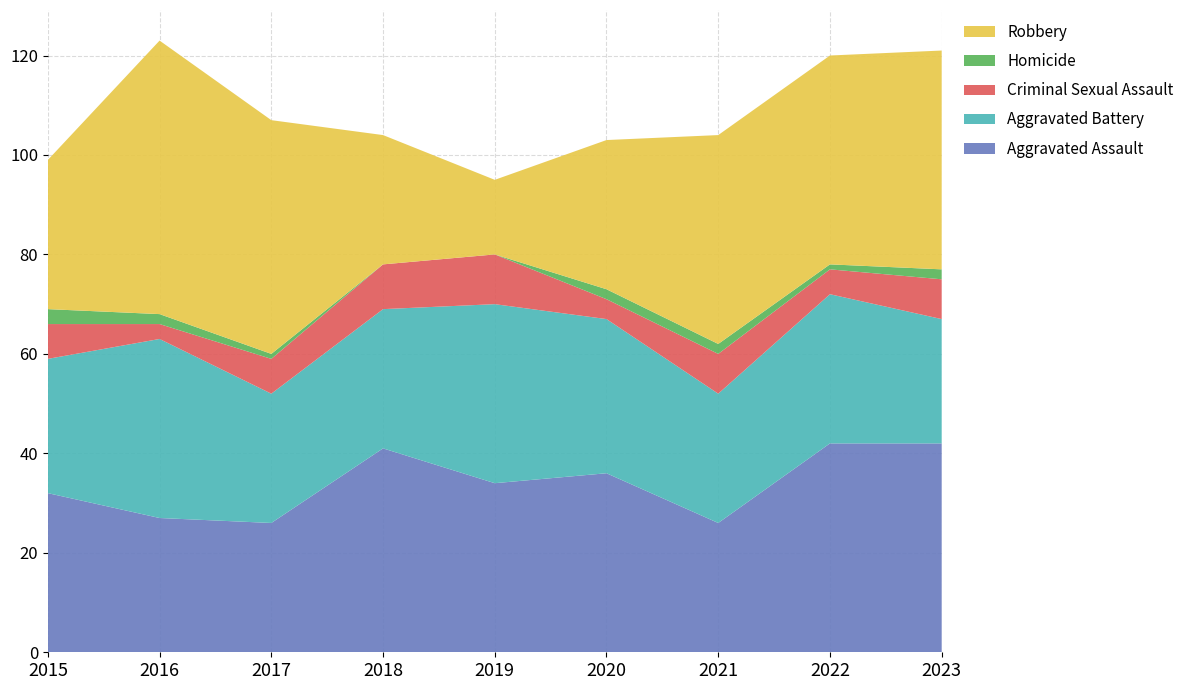

Reading right to left, list all the values displayed in this chart.

Aggravated Assault: 2023=42	2022=42	2021=26	2020=36	2019=34	2018=41	2017=26	2016=27	2015=32
Aggravated Battery: 2023=25	2022=30	2021=26	2020=31	2019=36	2018=28	2017=26	2016=36	2015=27
Criminal Sexual Assault: 2023=8	2022=5	2021=8	2020=4	2019=10	2018=9	2017=7	2016=3	2015=7
Homicide: 2023=2	2022=1	2021=2	2020=2	2019=0	2018=0	2017=1	2016=2	2015=3
Robbery: 2023=44	2022=42	2021=42	2020=30	2019=15	2018=26	2017=47	2016=55	2015=30